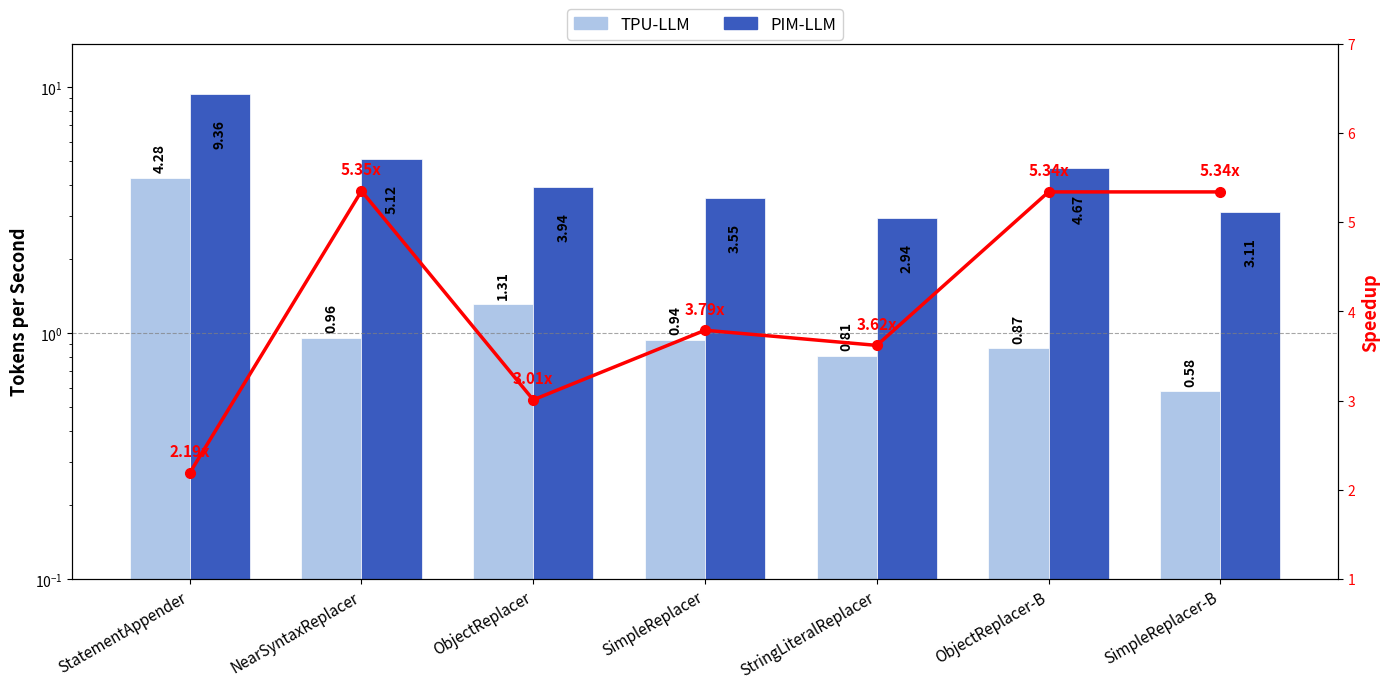

At how many categories does at least one series exceed 3?

6